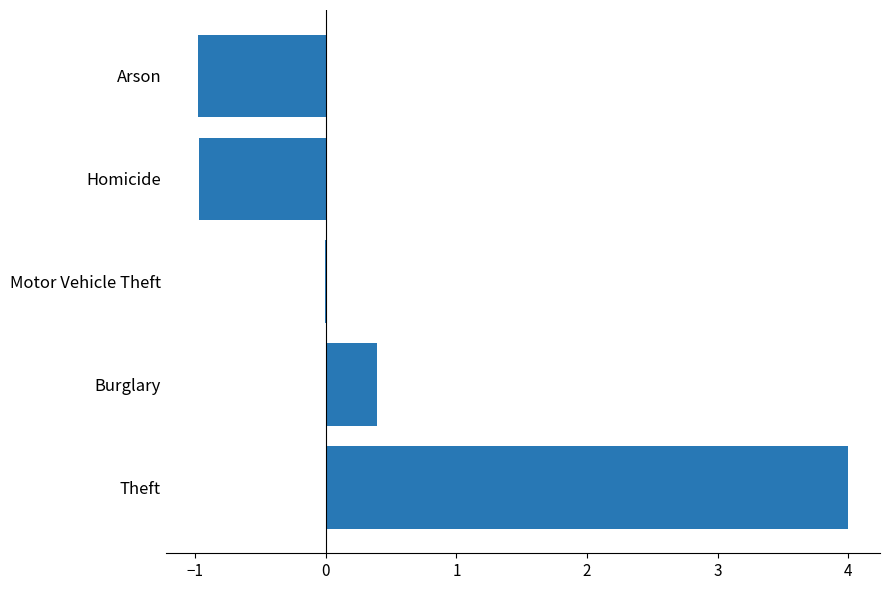

At which label is the value closest to 1?

Burglary